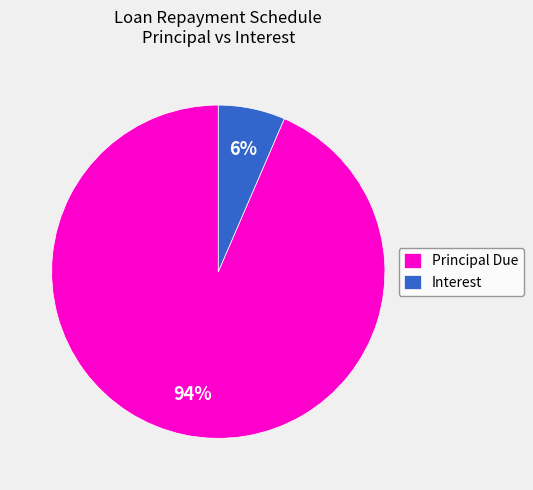

To the nearest percent, what portion does Interest represent?

6%